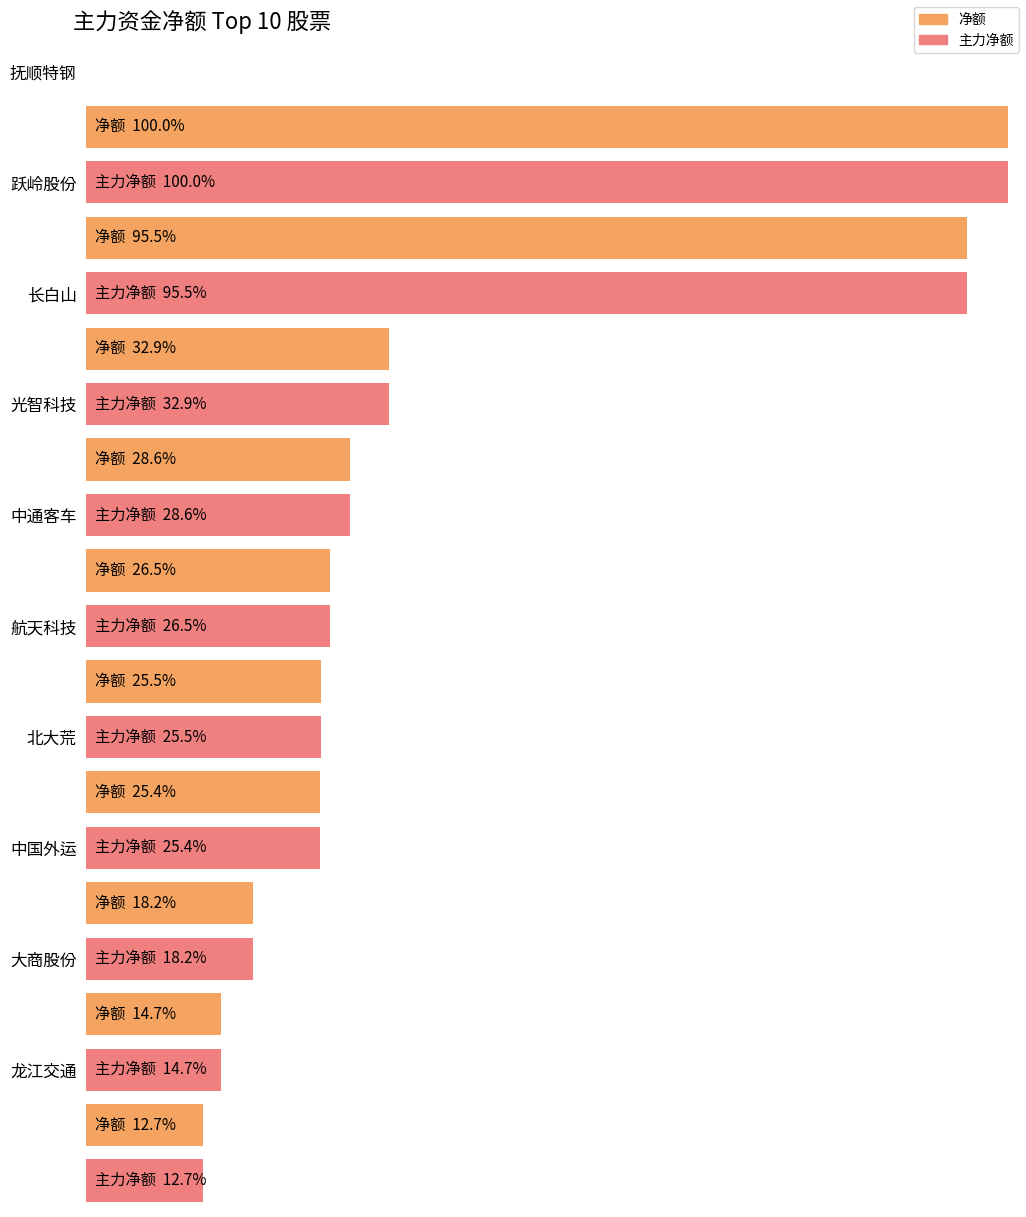

What is the label of the 2nd bar from the left?

跃岭股份